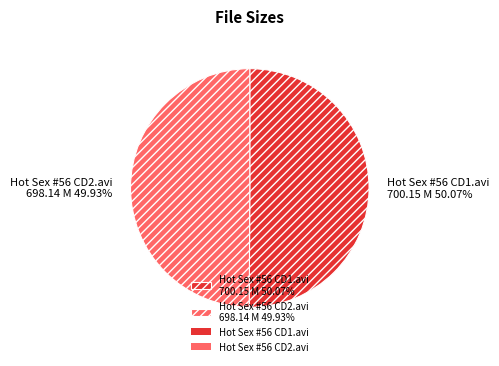

Combined, what portion of the pie is Hot Sex #56 CD1.avi and Hot Sex #56 CD2.avi?

100.0%